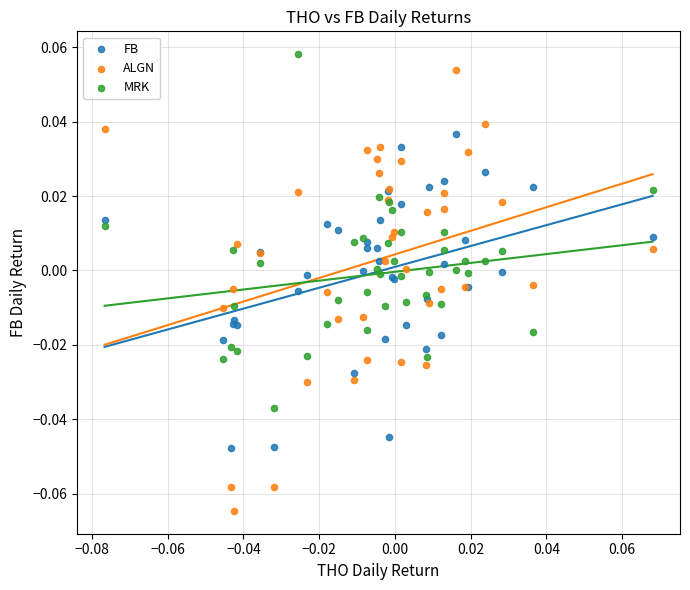

Which series reaches the maximum Y coordinate?

MRK